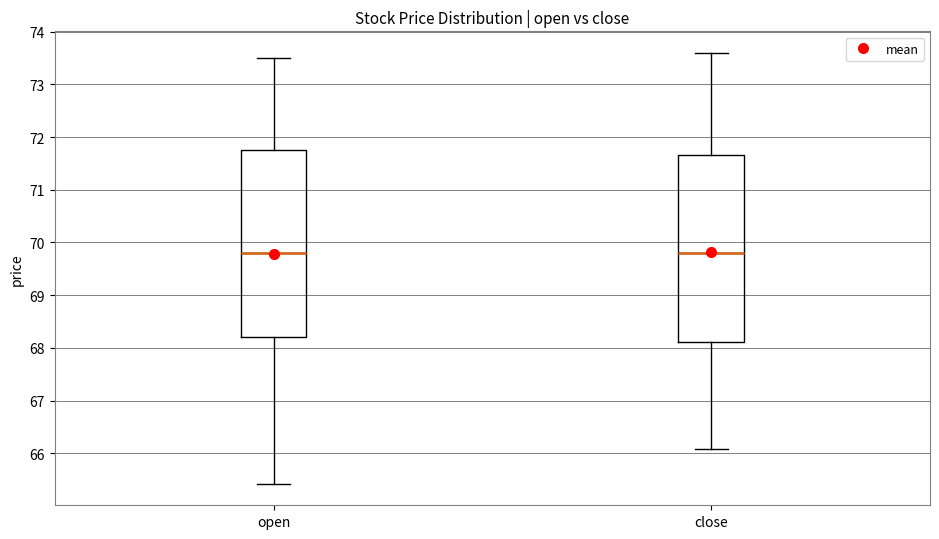

Reading left to right, transcribe this box plot: for each box, give where its median line is, the range the box spans, and where its two whiskers end, as read against the y-axis. The values are not printed on the chart, so give them approximately, as read against the axis.

open: median 69.8, box 68.2 to 71.8, whiskers 65.4 to 73.5
close: median 69.8, box 68.1 to 71.7, whiskers 66.1 to 73.6